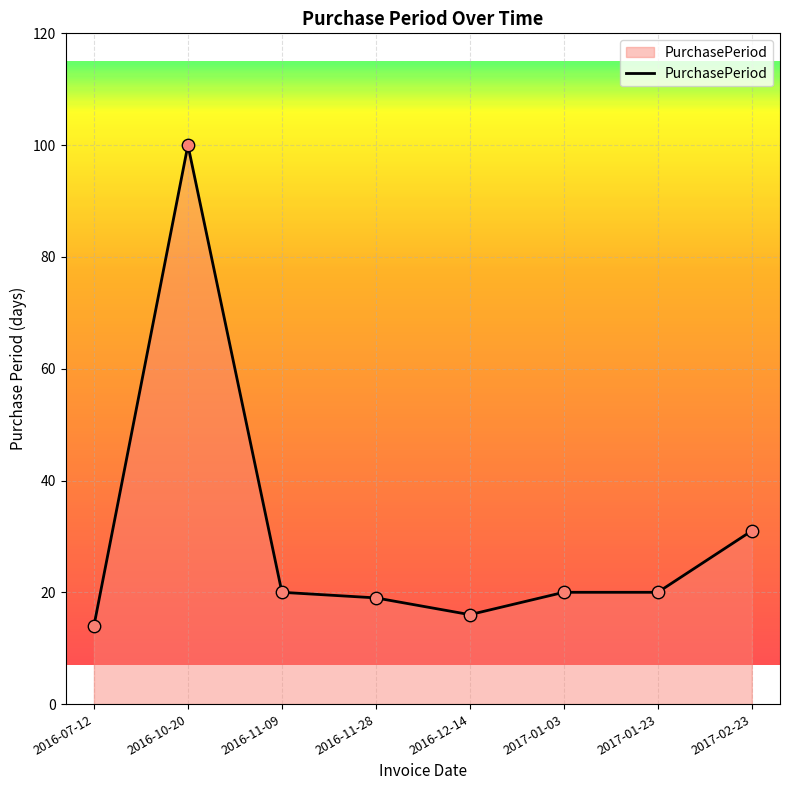

Between 2016-12-14 and 2016-11-28, which is larger?

2016-11-28